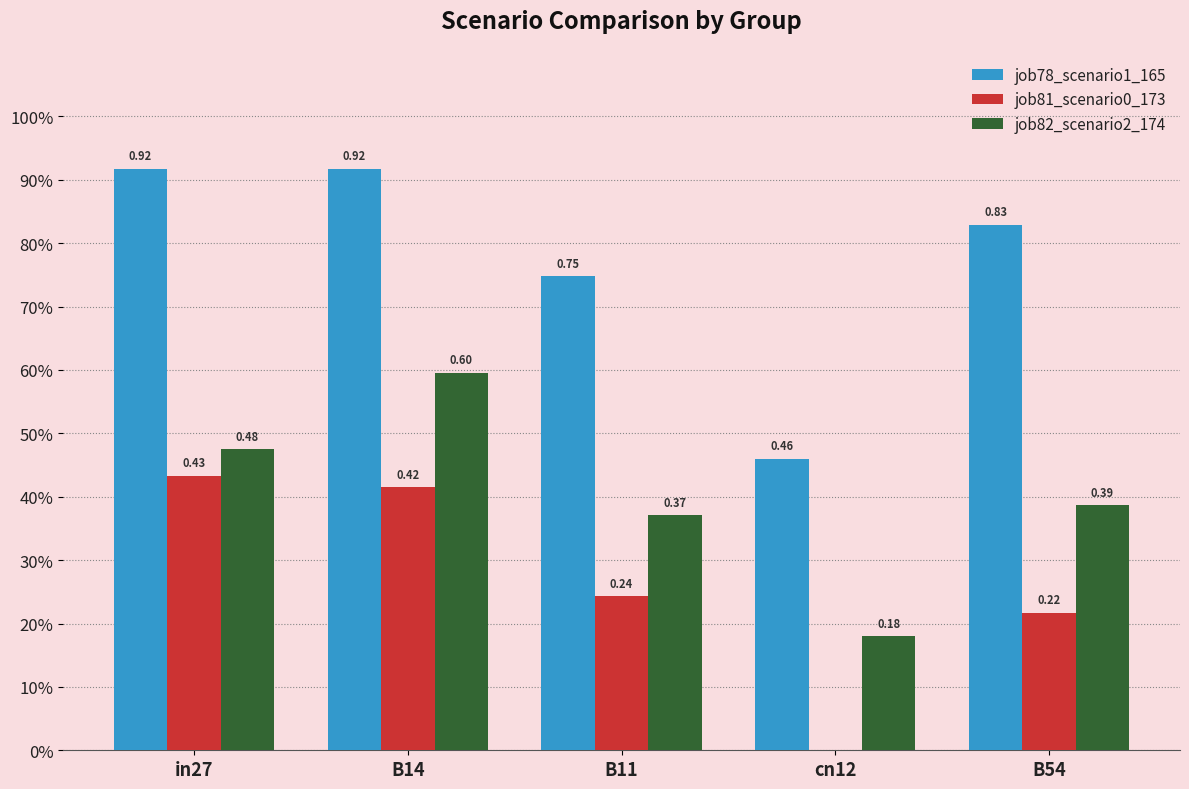

What are all the series names shown in the legend?

job78_scenario1_165, job81_scenario0_173, job82_scenario2_174